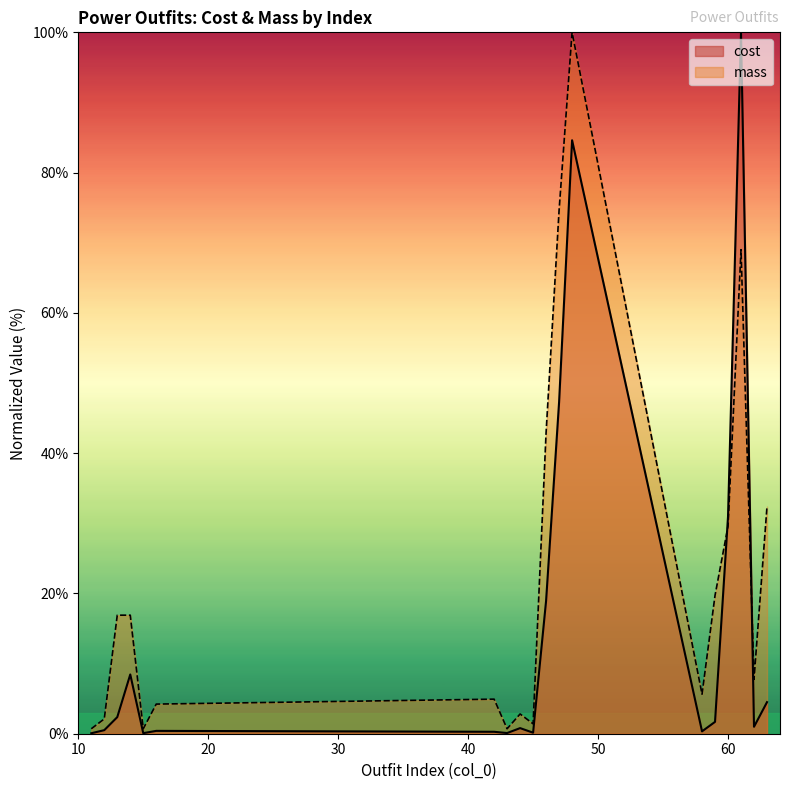

How many interior local valleys does the cost series have?

5